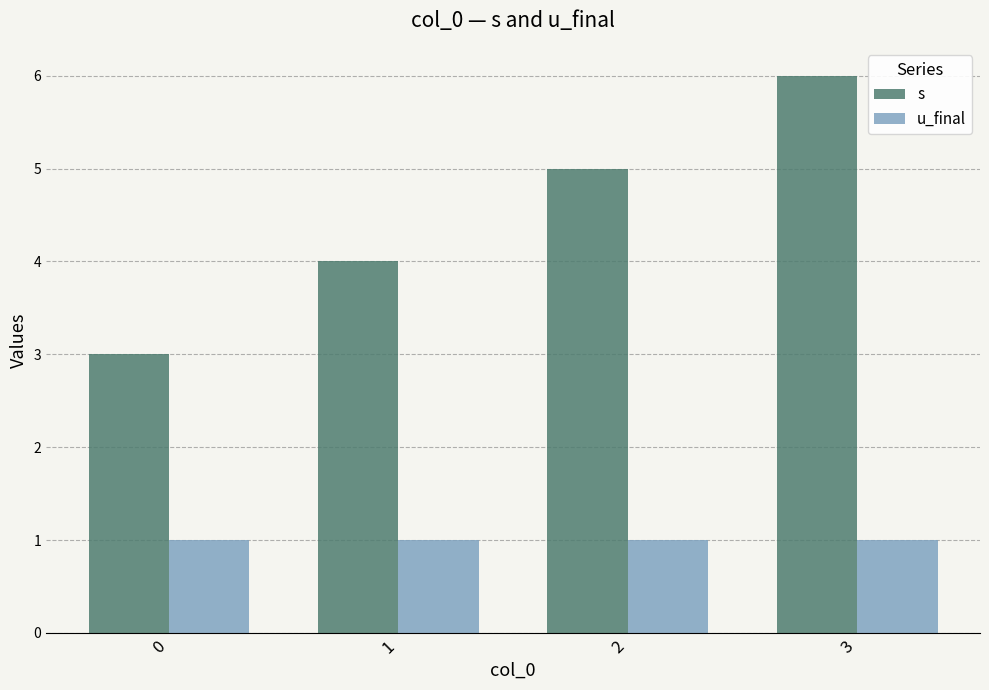

How many bars are there in each group?

2